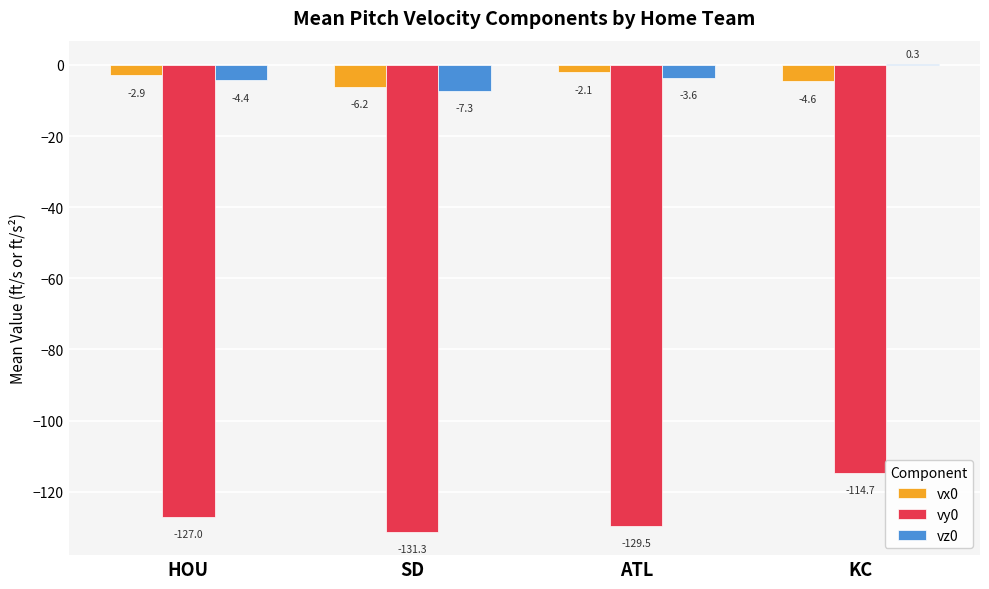

Which label corresponds to the largest value in the chart?

KC